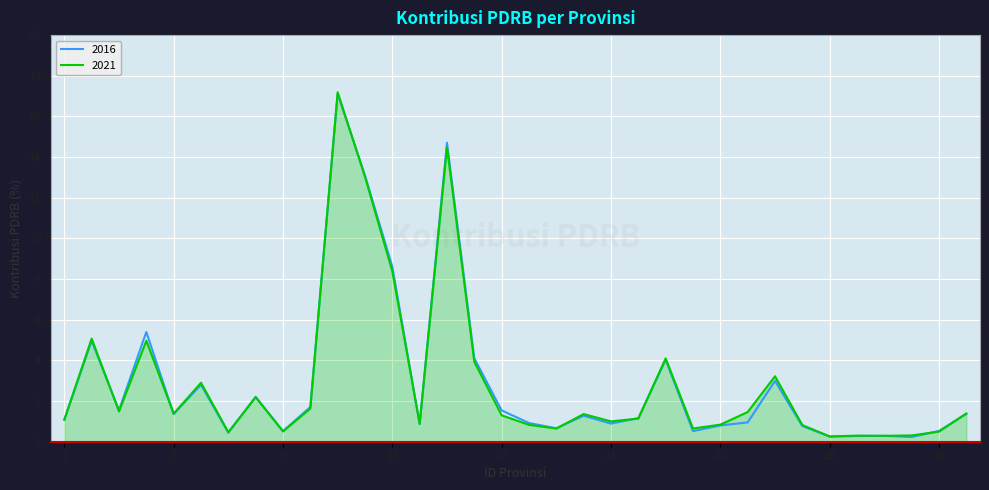

Which series has the widest spread of values?

2021